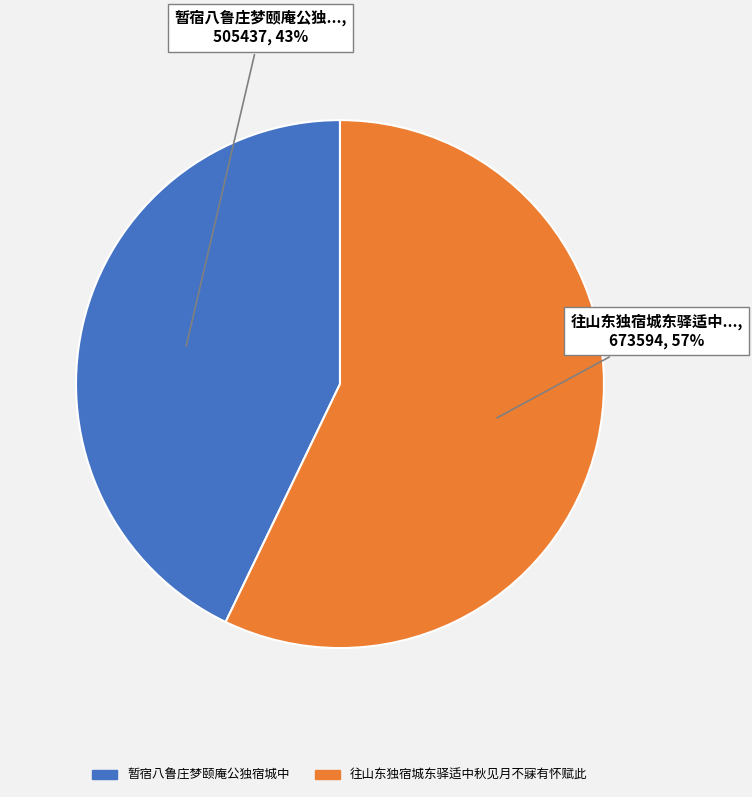

Rank the categories by value from highest to lowest.

往山东独宿城东驿适中秋见月不寐有怀赋此, 暂宿八鲁庄梦颐庵公独宿城中